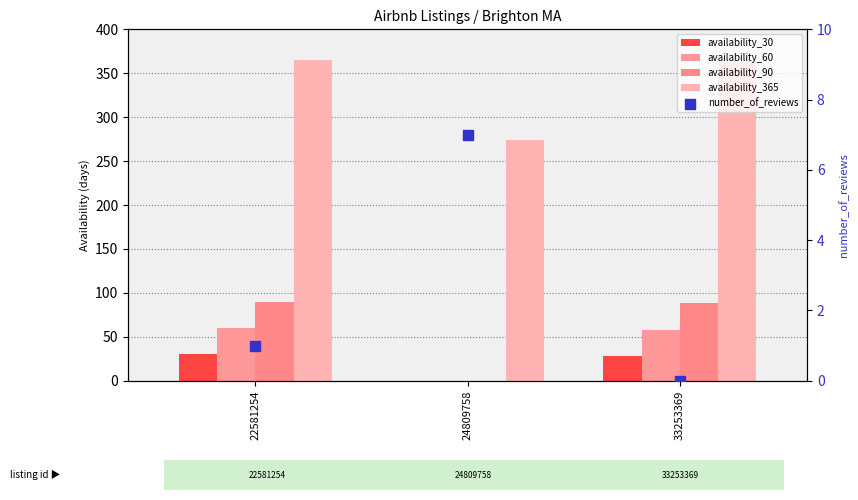

What are all the series names shown in the legend?

availability_30, availability_60, availability_90, availability_365, number_of_reviews